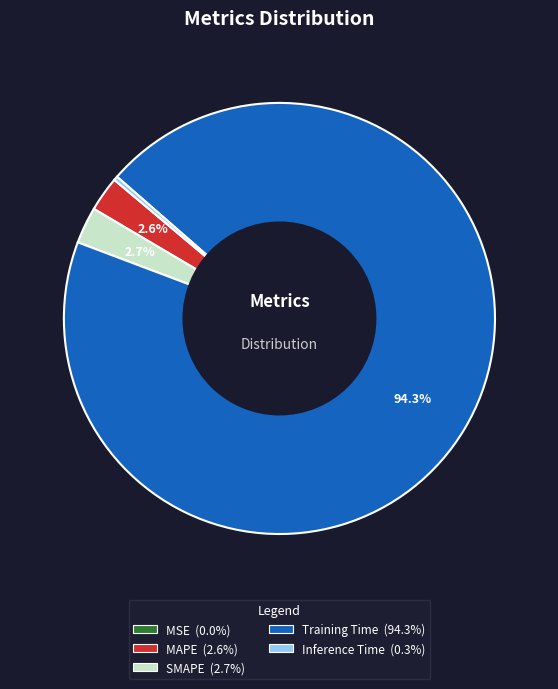

Which slice is the largest?

Training Time